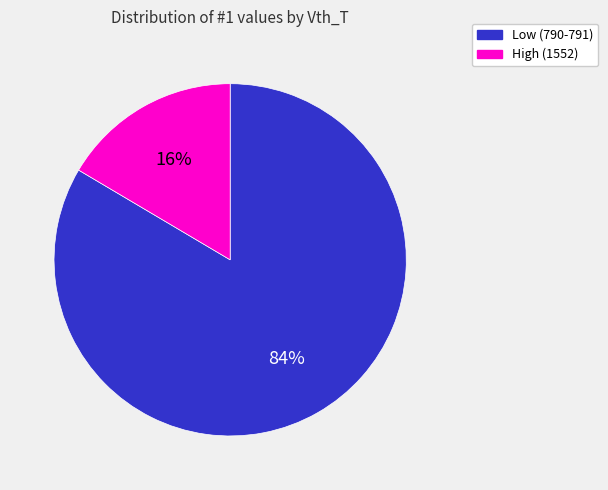

Does any single category account for the majority?

Yes